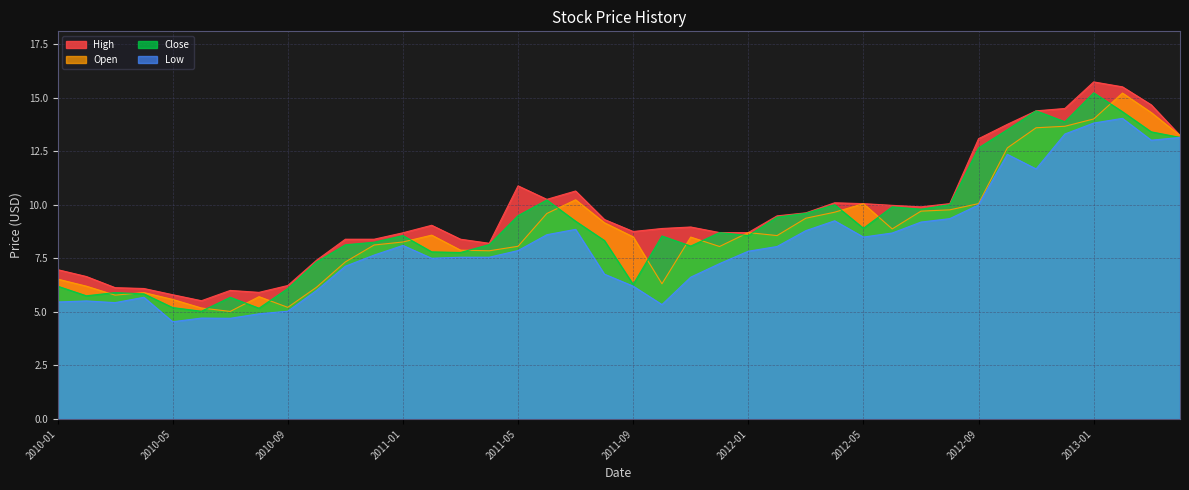

At 2012-06, list the series in order from largest to smallest.

High, Close, Open, Low